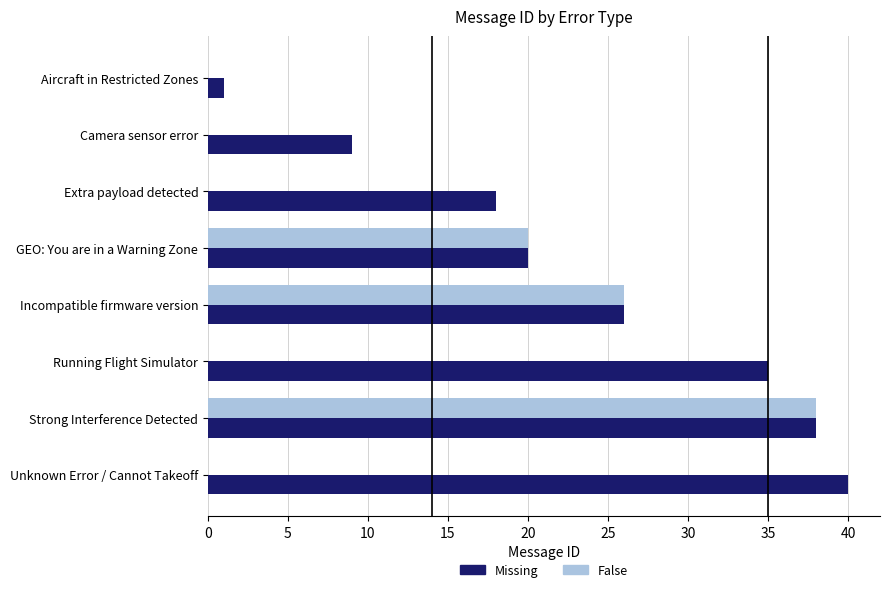

What is the approximate value of Missing at Running Flight Simulator?

35